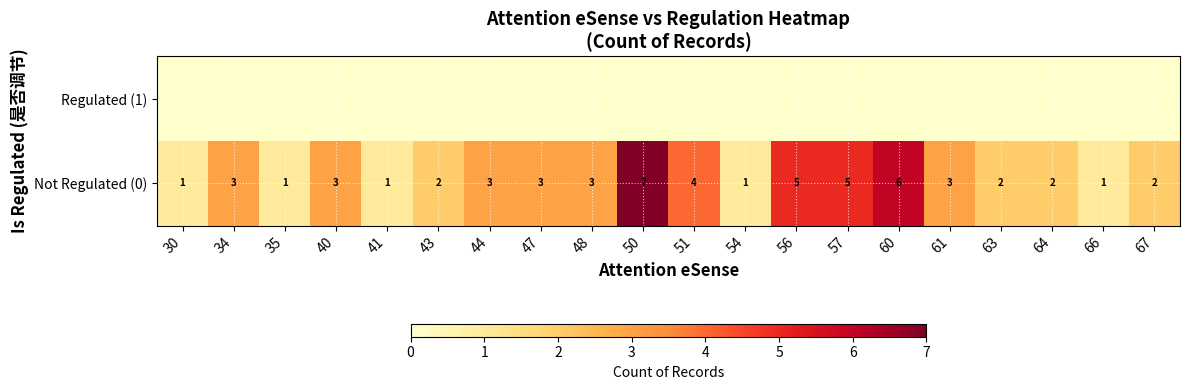

At which label does Not Regulated (0) reach its peak?

50